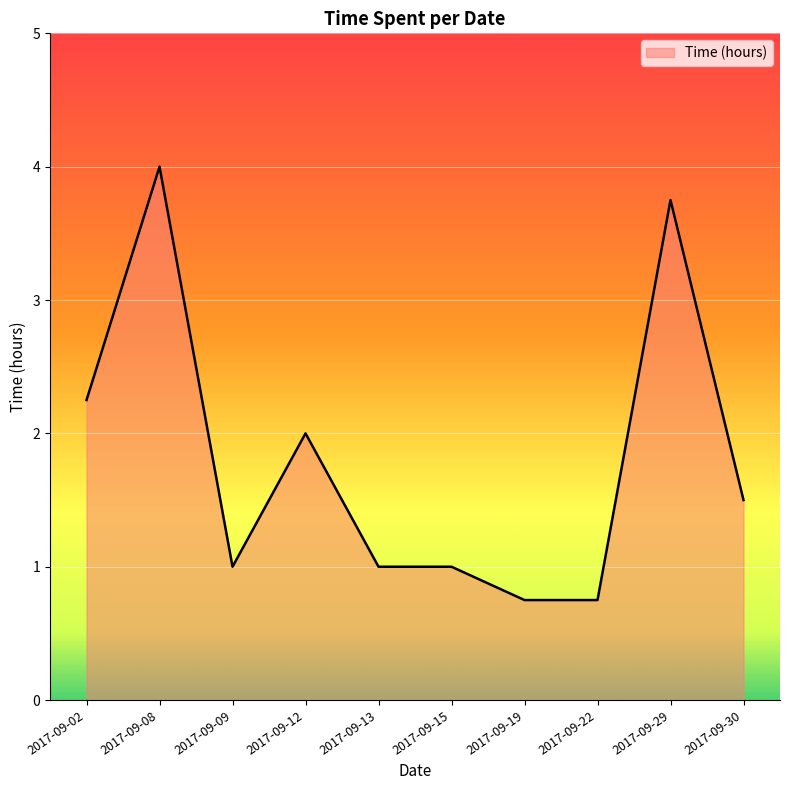

Between 2017-09-12 and 2017-09-19, which is larger?

2017-09-12